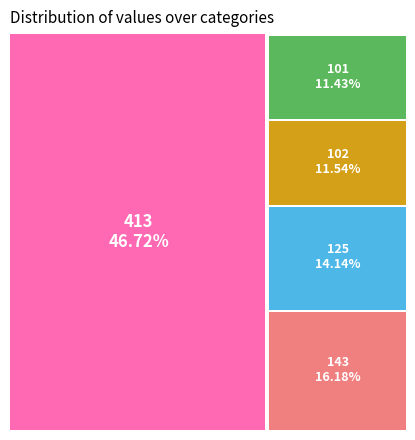

True or false: 101 accounts for 9% of the total.

False